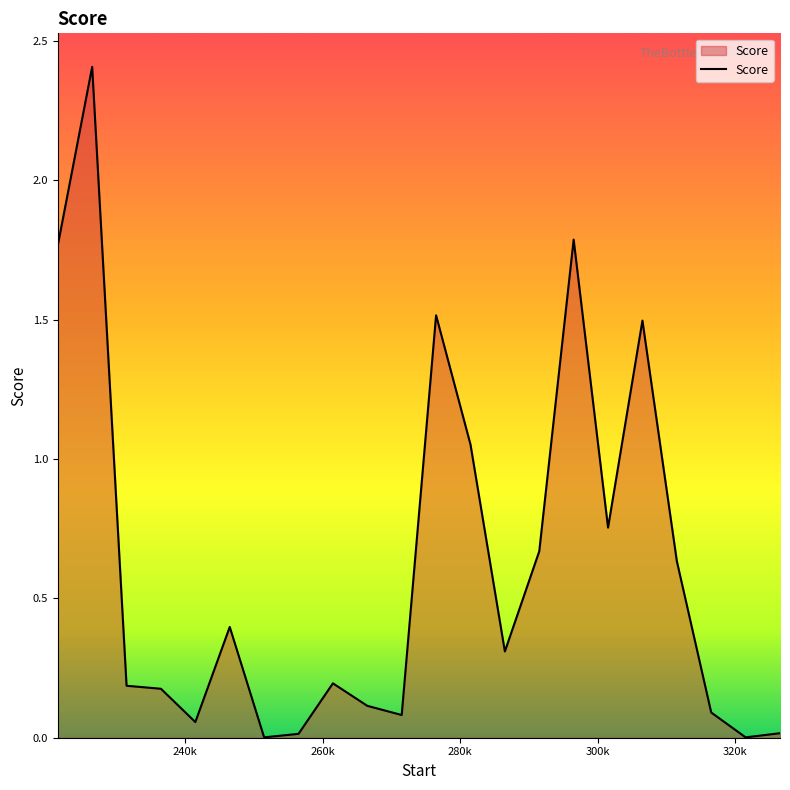

What is the difference between the maximum and minimum values?

2.4